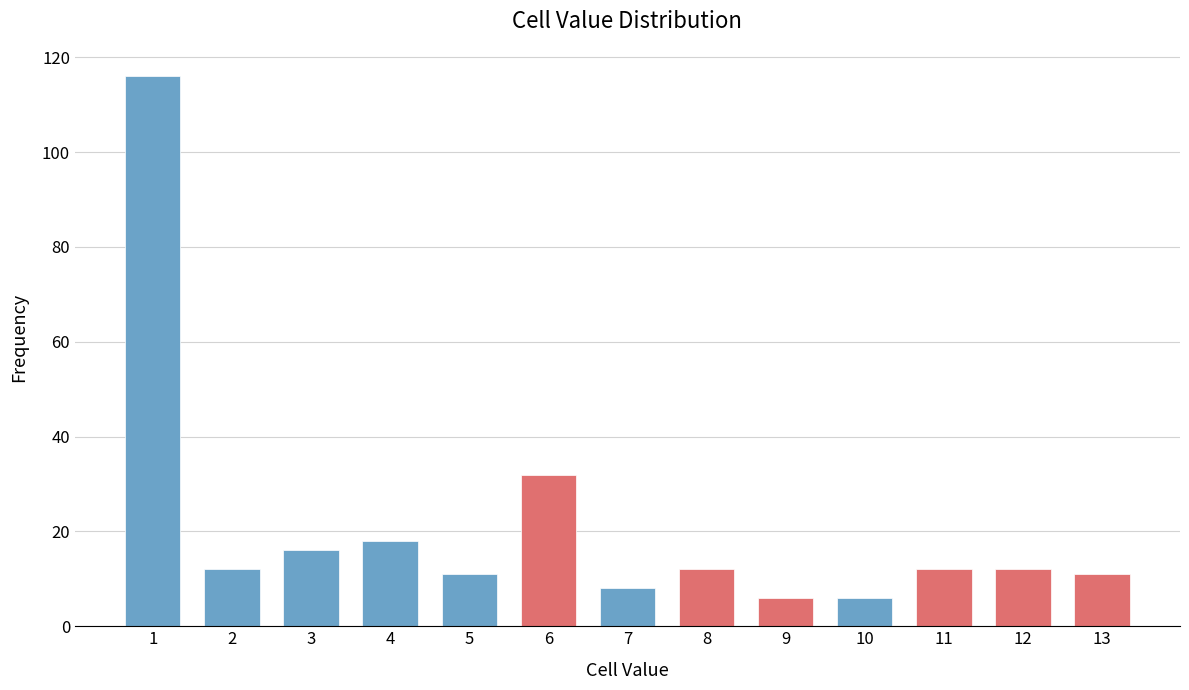

Reading right to left, extract all data points from this chart.

11	12	12	6	6	12	8	32	11	18	16	12	116